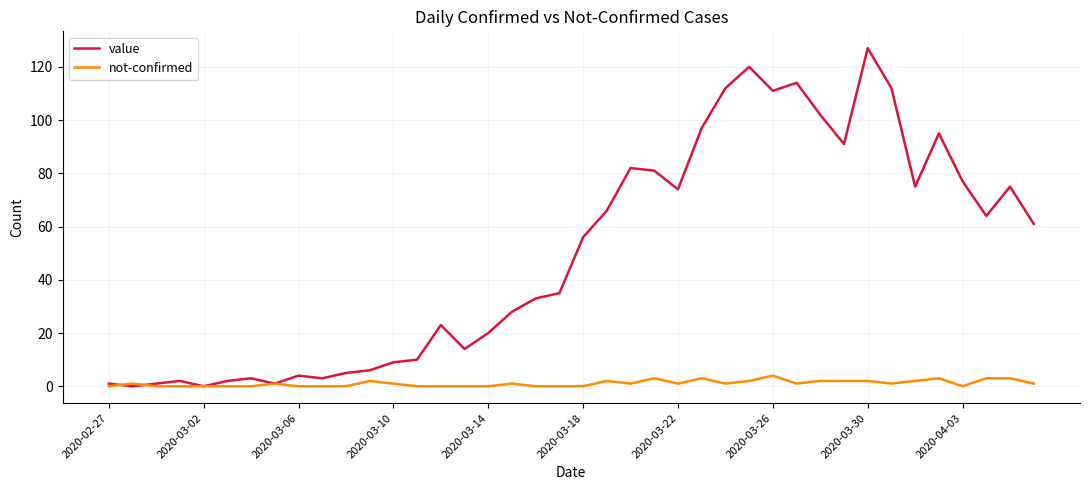

Which series has the widest spread of values?

value